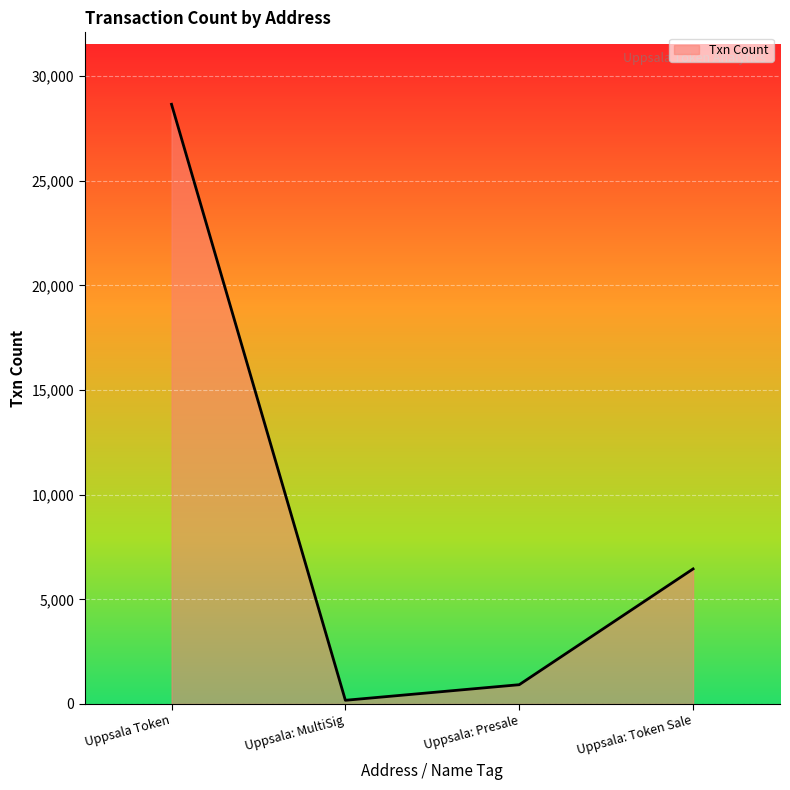

True or false: the data has more than 0 interior local peaks.

False